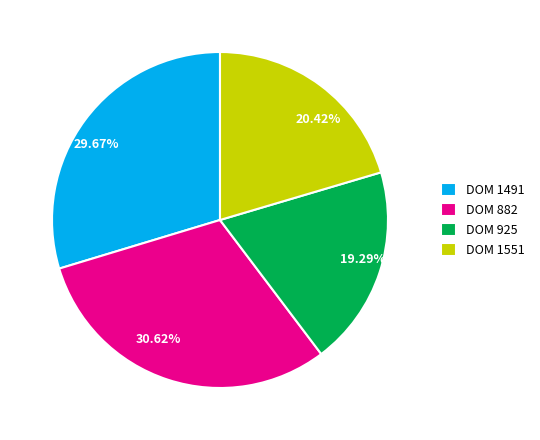

Is the sum of 30.62% and 29.67% greater than half?

Yes